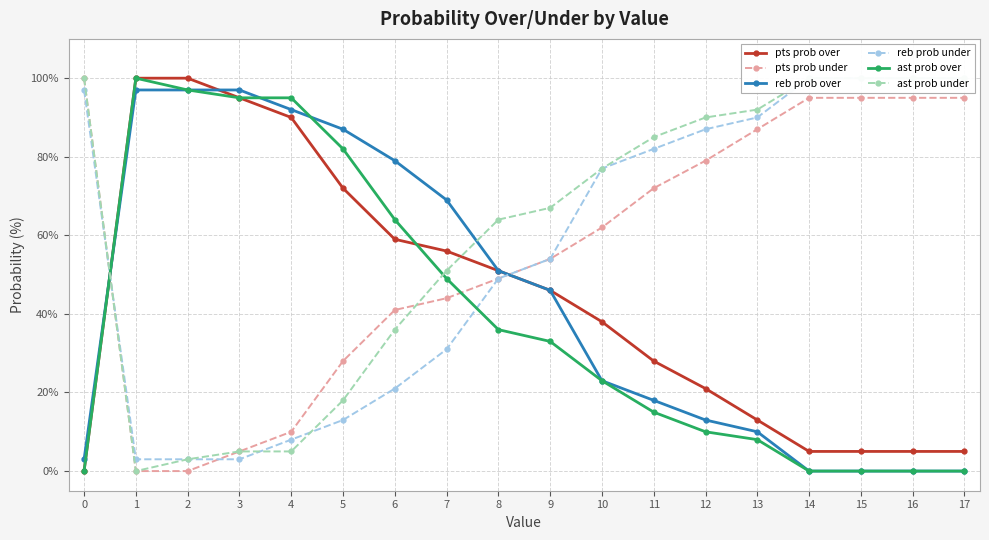

How many data points in reb prob under are above 77?

8